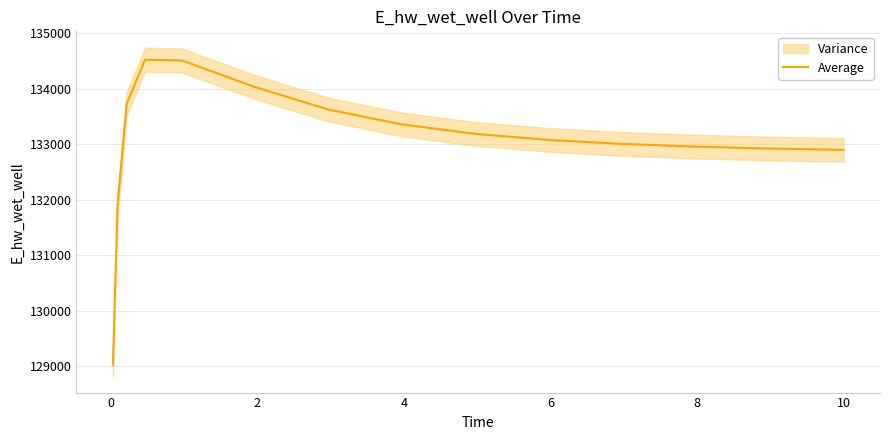

What is the maximum value for Average?

134519.9